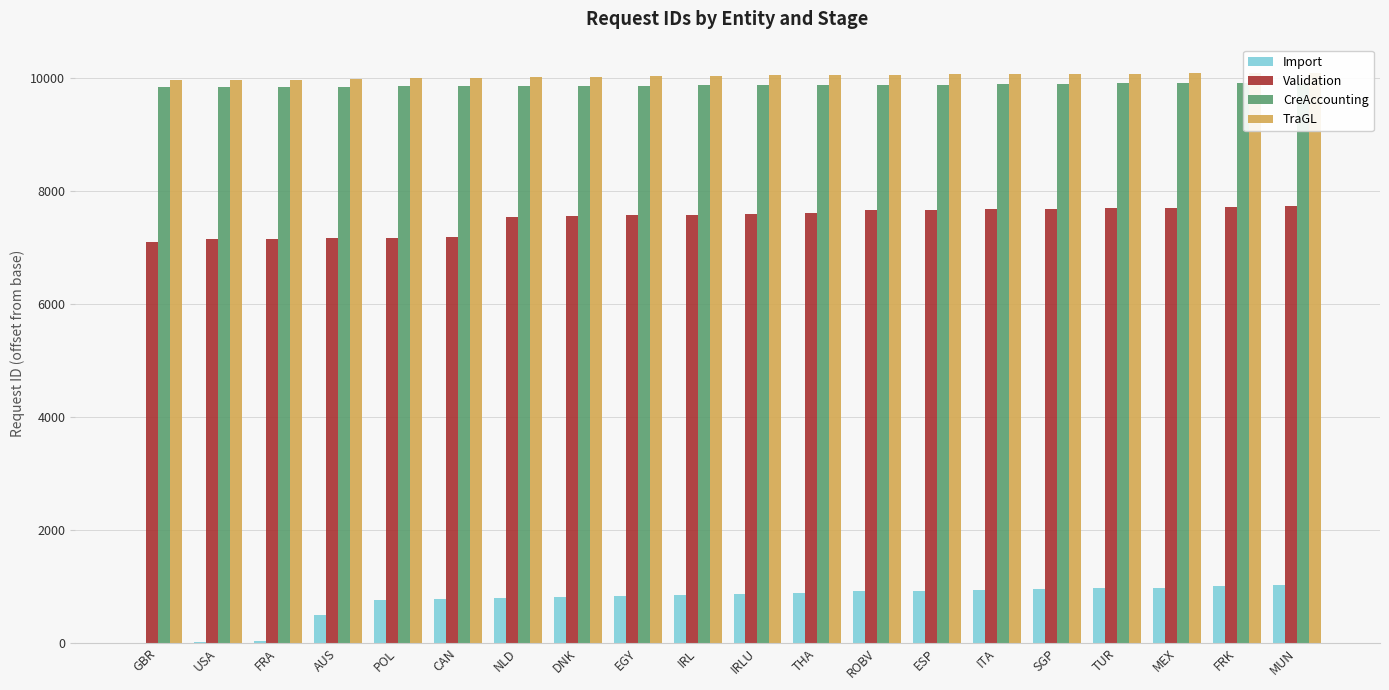

What is the value of the Validation bar at the 17th from the left?

7696